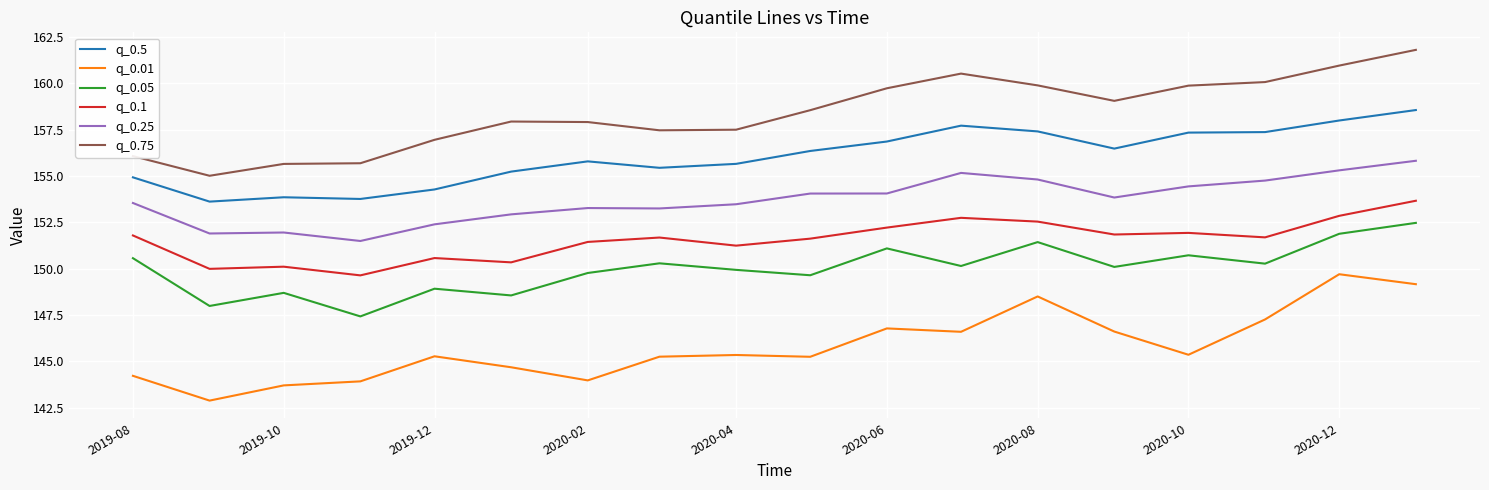

Rank the series by their maximum value, from lowest to highest.

q_0.01, q_0.05, q_0.1, q_0.25, q_0.5, q_0.75